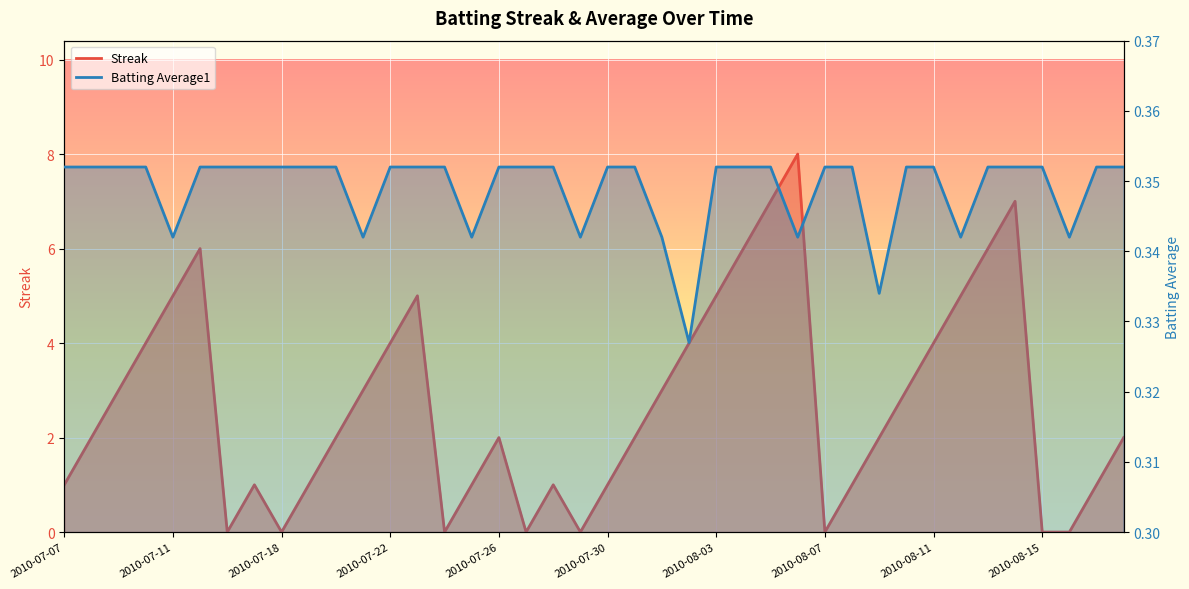

Reading left to right, list all the values displayed in this chart.

Streak: 2010-07-07=1.0	2010-07-08=2.0	2010-07-09=3.0	2010-07-10=4.0	2010-07-11=5.0	2010-07-15=6.0	2010-07-16=0.0	2010-07-17=1.0	2010-07-18=0.0	2010-07-19=1.0	2010-07-20=2.0	2010-07-21=3.0	2010-07-22=4.0	2010-07-23=5.0	2010-07-24=0.0	2010-07-25=1.0	2010-07-26=2.0	2010-07-27=0.0	2010-07-28=1.0	2010-07-29=0.0	2010-07-30=1.0	2010-07-31=2.0	2010-08-01=3.0	2010-08-02=4.0	2010-08-03=5.0	2010-08-04=6.0	2010-08-05=7.0	2010-08-06=8.0	2010-08-07=0.0	2010-08-08=1.0	2010-08-09=2.0	2010-08-10=3.0	2010-08-11=4.0	2010-08-12=5.0	2010-08-13=6.0	2010-08-14=7.0	2010-08-15=0.0	2010-08-16=0.0	2010-08-17=1.0	2010-08-18=2.0
Batting Average1: 2010-07-07=0.4	2010-07-08=0.4	2010-07-09=0.4	2010-07-10=0.4	2010-07-11=0.3	2010-07-15=0.4	2010-07-16=0.4	2010-07-17=0.4	2010-07-18=0.4	2010-07-19=0.4	2010-07-20=0.4	2010-07-21=0.3	2010-07-22=0.4	2010-07-23=0.4	2010-07-24=0.4	2010-07-25=0.3	2010-07-26=0.4	2010-07-27=0.4	2010-07-28=0.4	2010-07-29=0.3	2010-07-30=0.4	2010-07-31=0.4	2010-08-01=0.3	2010-08-02=0.3	2010-08-03=0.4	2010-08-04=0.4	2010-08-05=0.4	2010-08-06=0.3	2010-08-07=0.4	2010-08-08=0.4	2010-08-09=0.3	2010-08-10=0.4	2010-08-11=0.4	2010-08-12=0.3	2010-08-13=0.4	2010-08-14=0.4	2010-08-15=0.4	2010-08-16=0.3	2010-08-17=0.4	2010-08-18=0.4